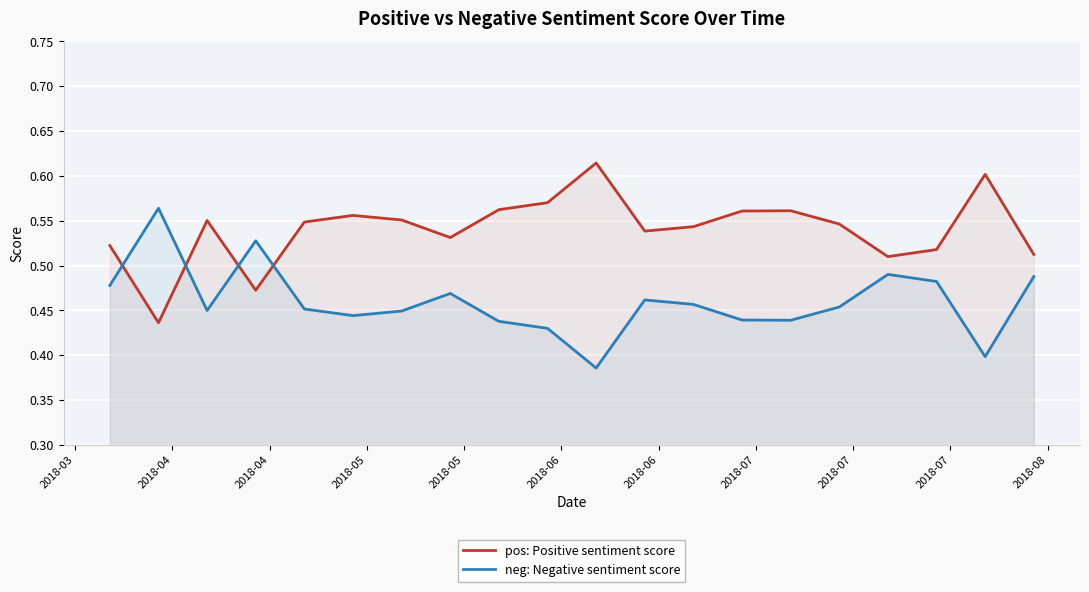

Which series has the largest total across all categories?

pos: Positive sentiment score